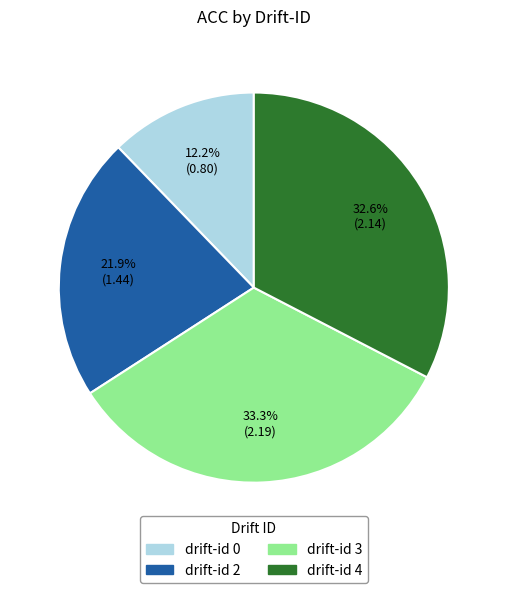

Is there any slice that represents more than half of the pie?

No